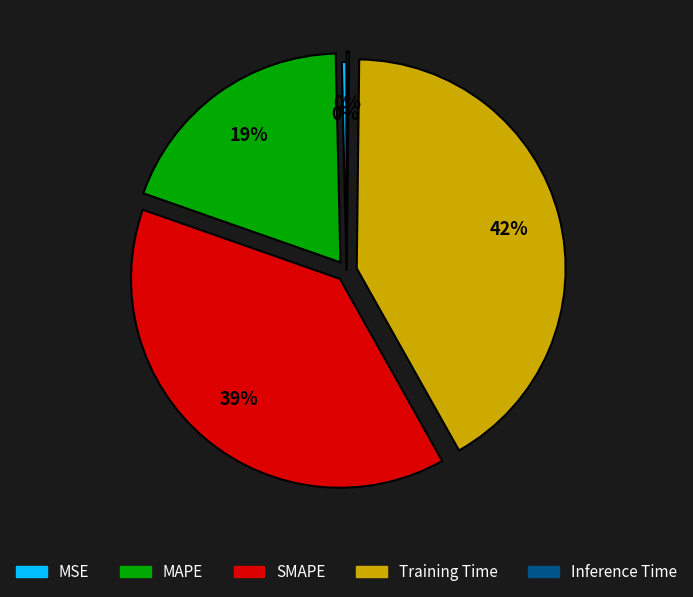

Is there any slice that represents more than half of the pie?

No